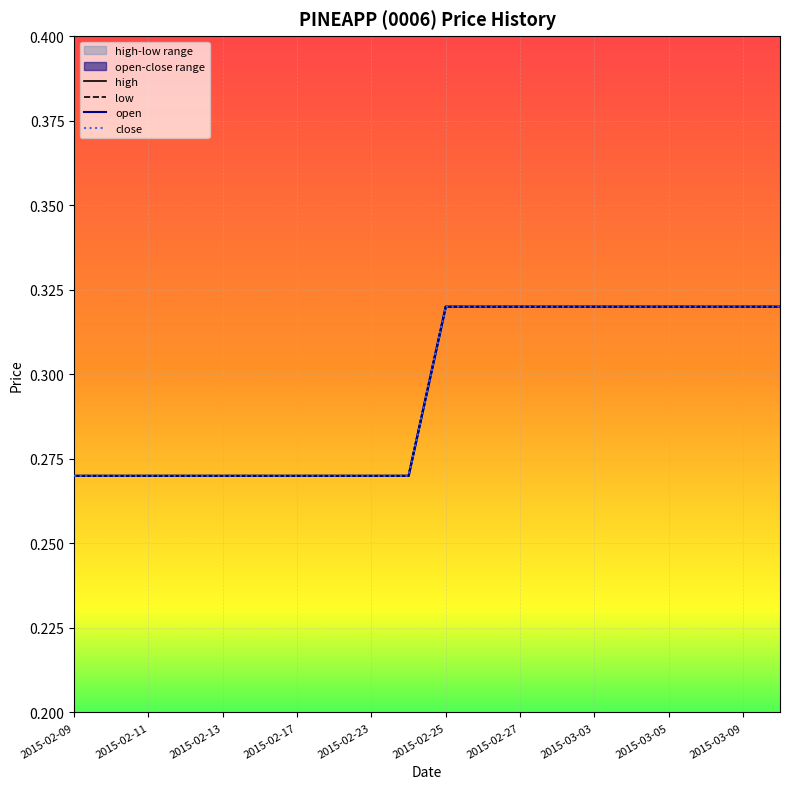

The value of open at 2015-02-16 is 0.3. True or false?

True